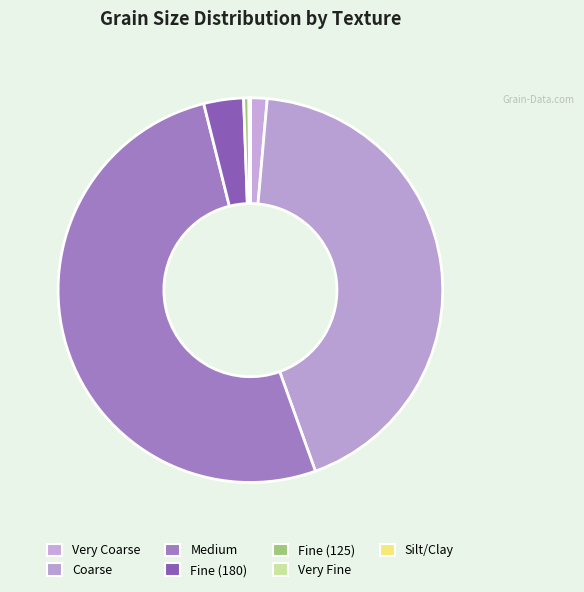

True or false: Fine (125) accounts for 0% of the total.

True